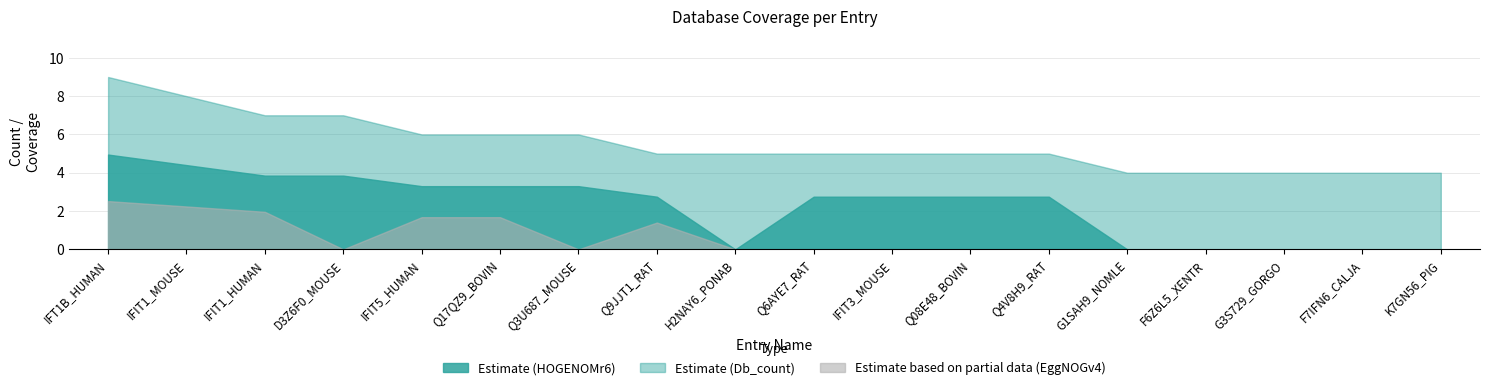

What are all the series names shown in the legend?

Db_count, HOGENOMr6, EggNOGv4